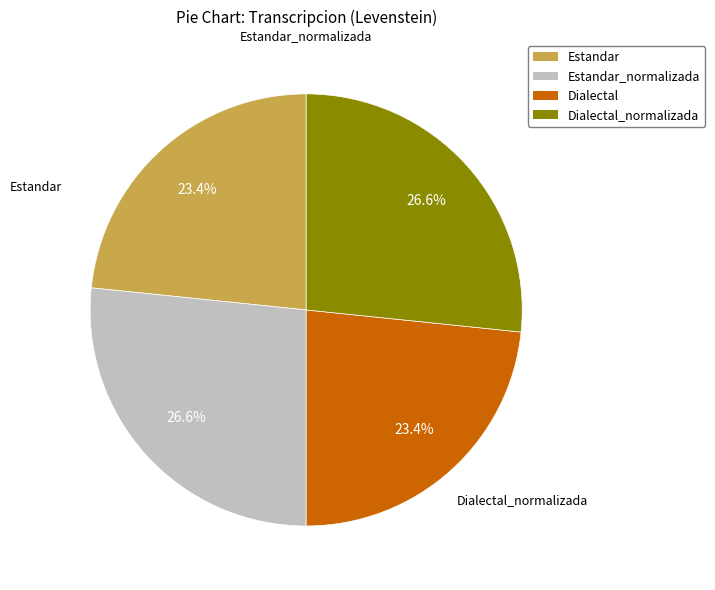

Is there any slice that represents more than half of the pie?

No